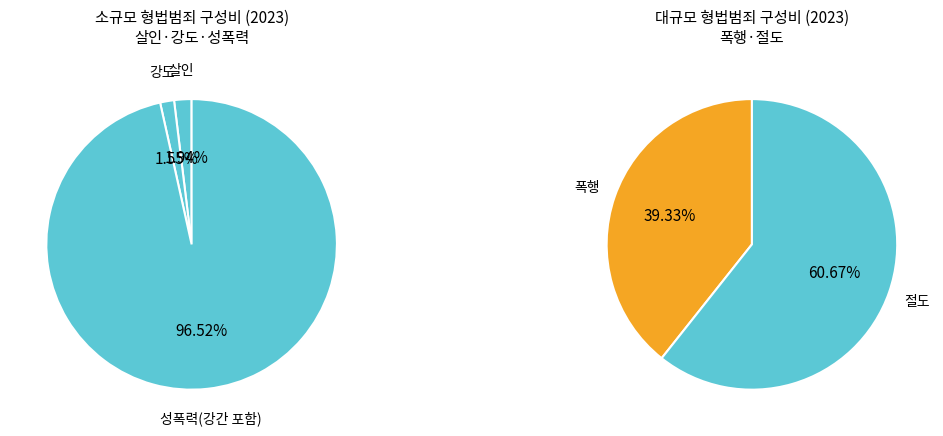

Which slice is the smallest?

강도